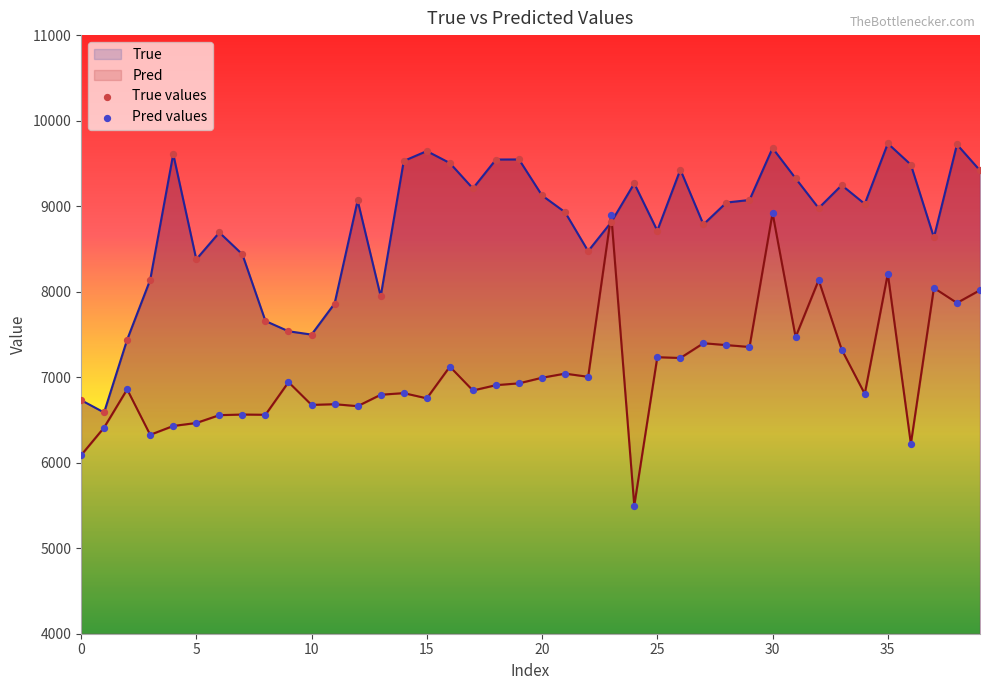

Which series has the largest Y range (max minus min)?

Pred